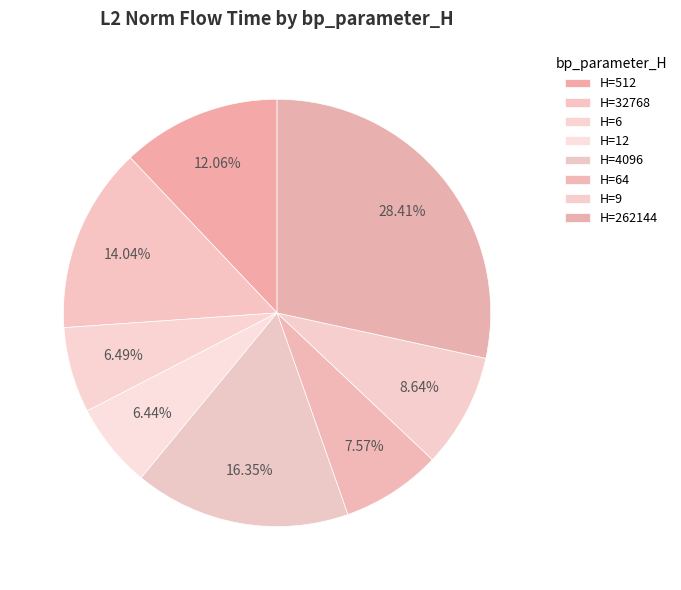

What is the smallest slice in the pie chart?

12